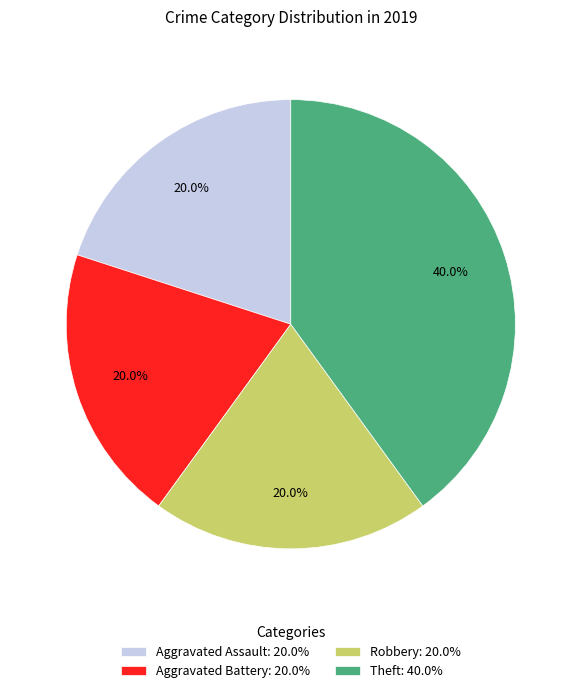

Is there a majority slice in this chart?

No